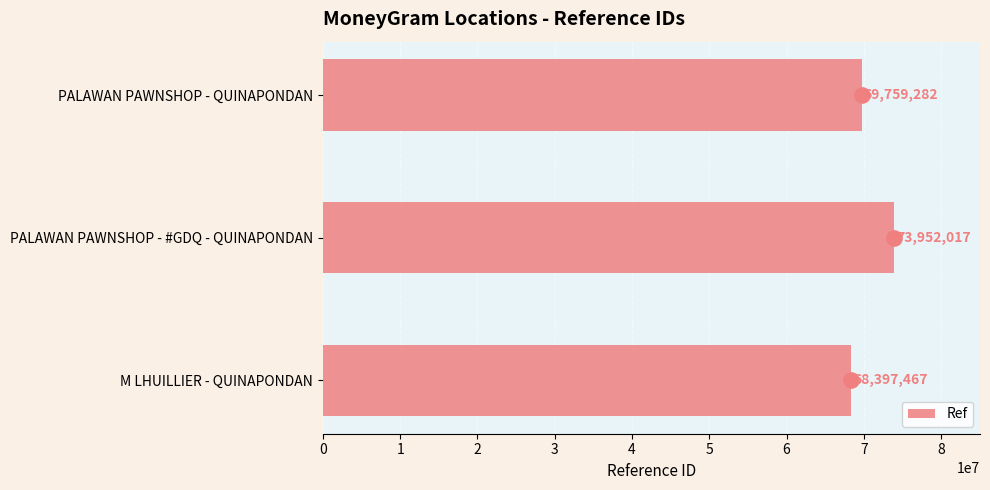

True or false: Ref has a value of 41002309 at M LHUILLIER - QUINAPONDAN.

False